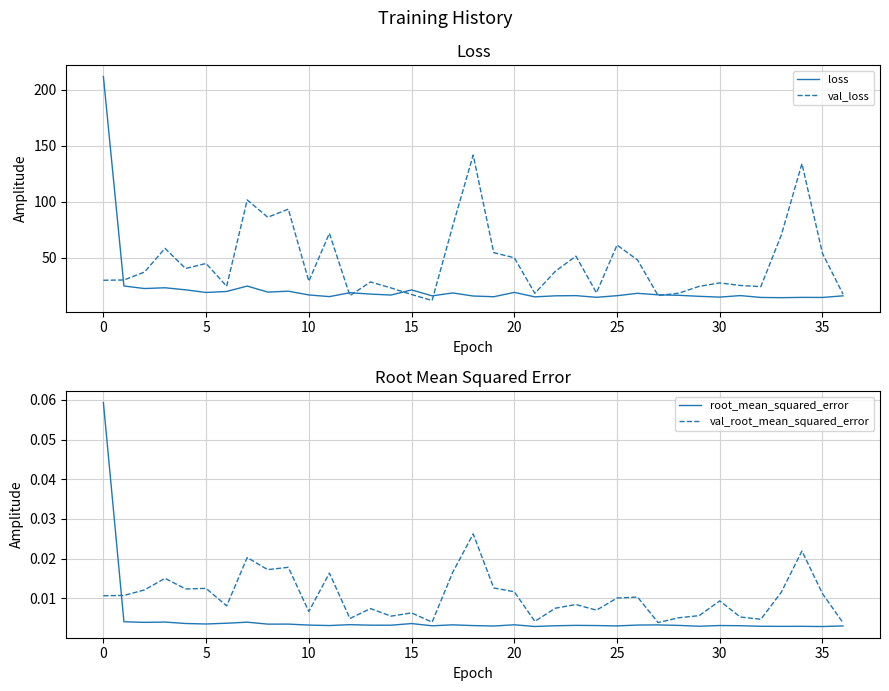

Is the value of loss at 18 greater than the value of val_loss at 30?

No